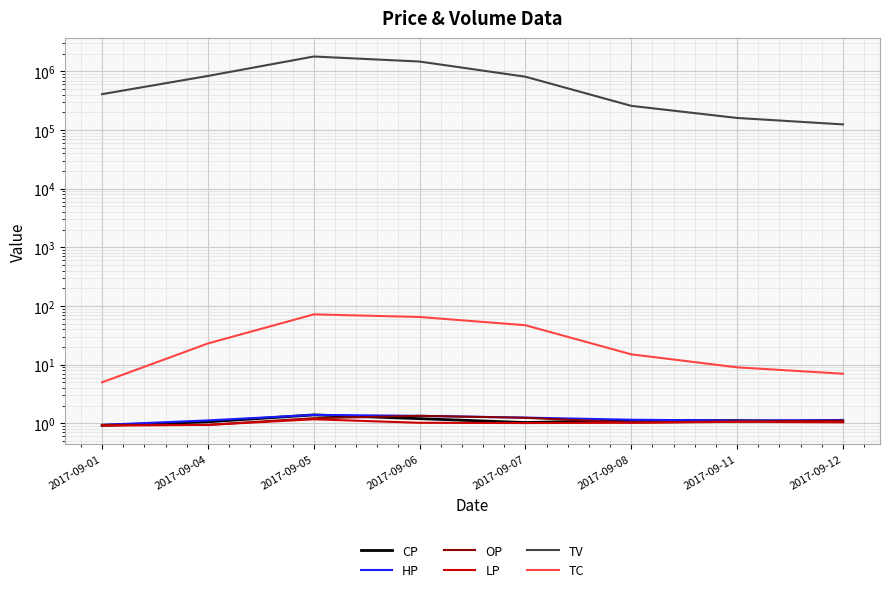

Where is CP nearest to the value 1?

2017-09-07